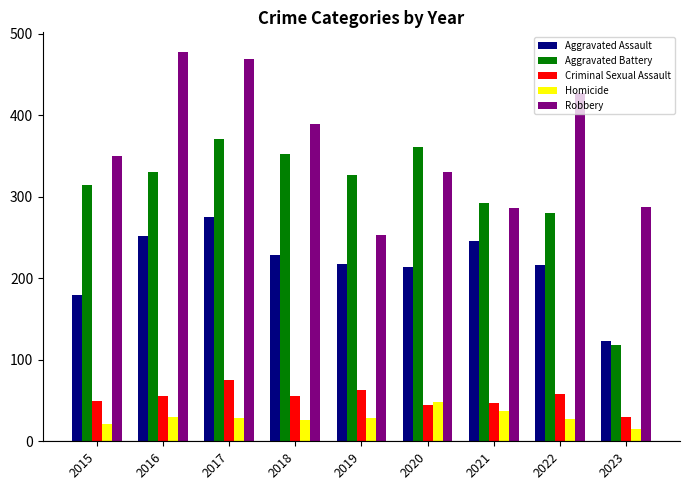

What is the total value across all series at 2015?

915